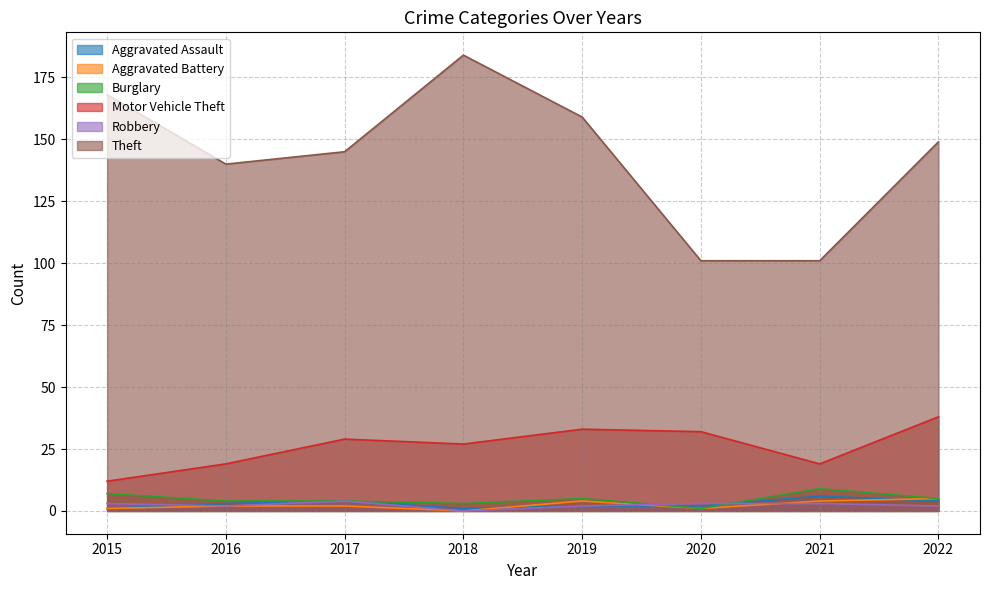

What is the total value across all series at 2021?

142